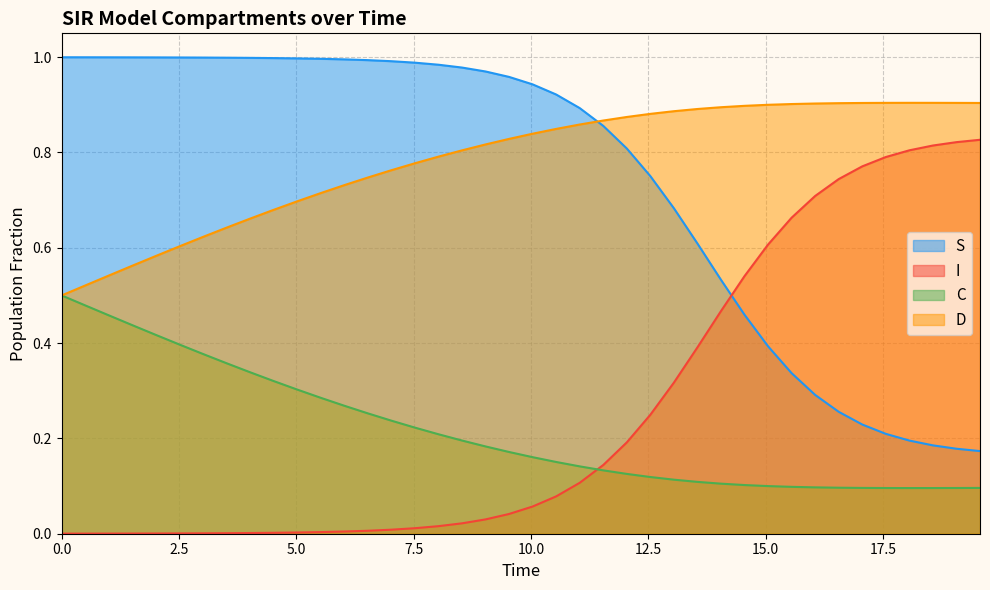

What are all the series names shown in the legend?

S, I, C, D